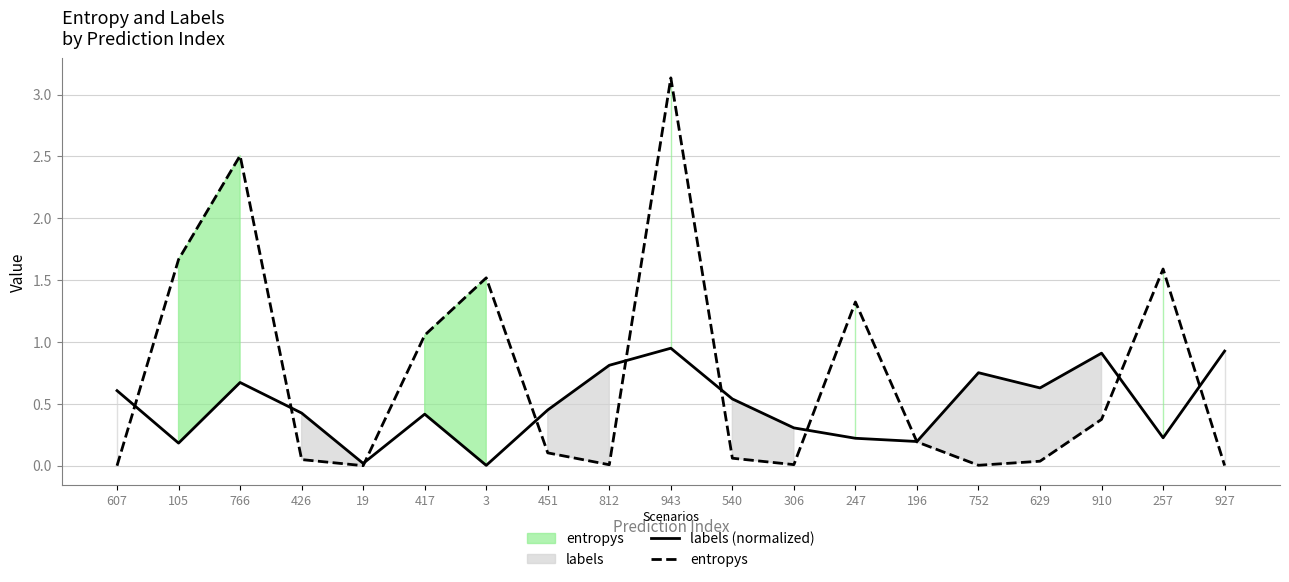

What is the difference between the highest and lowest values at 540?

0.5